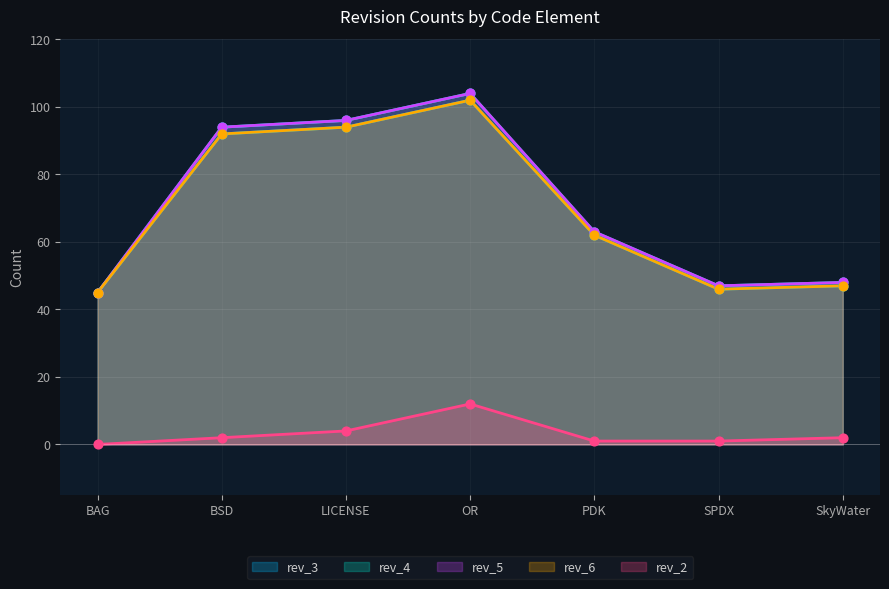

Which series has the widest spread of Y values?

rev_4